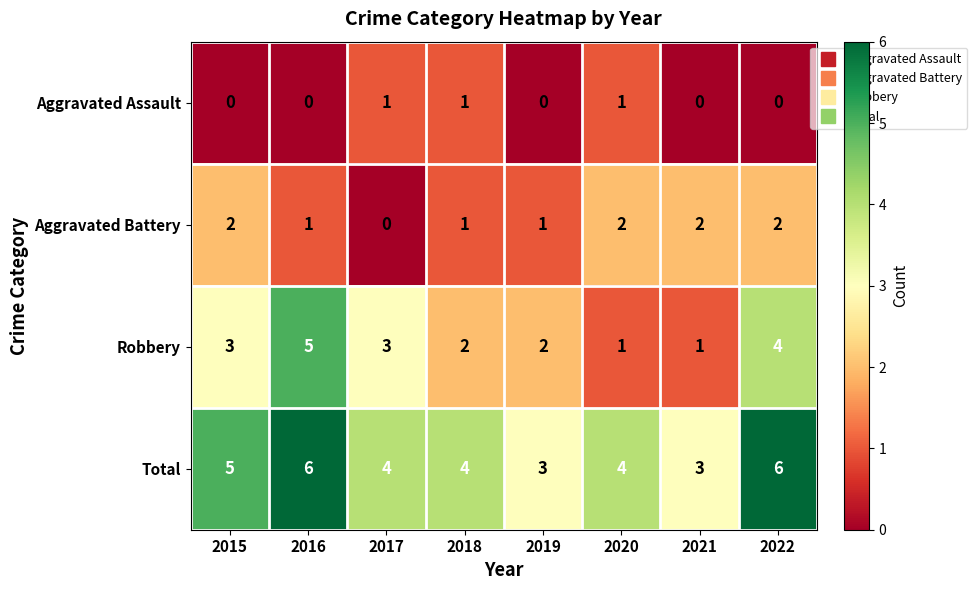

What value does the Robbery series have at 2015?

3